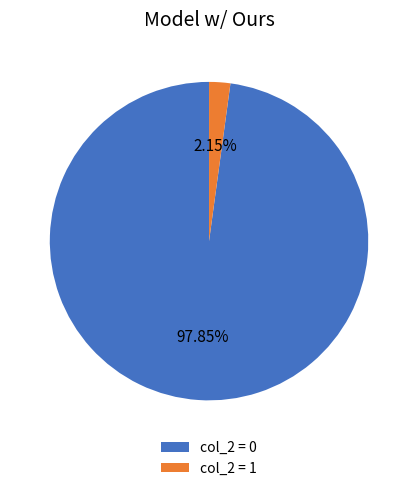

Combined, do col_2 = 0 and col_2 = 1 account for over 50%?

Yes